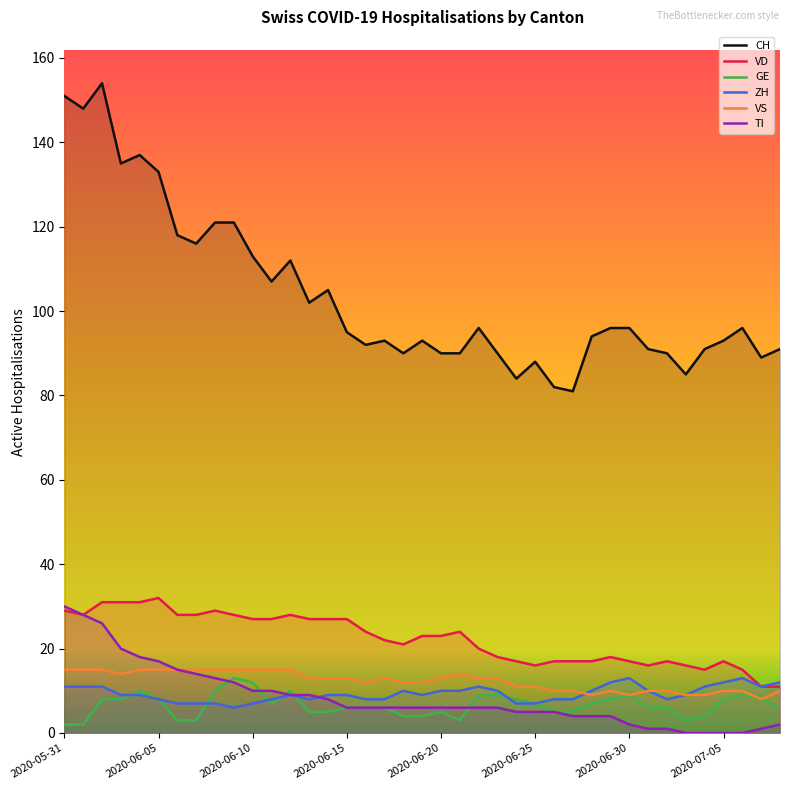

How many categories are shown in the chart?

39